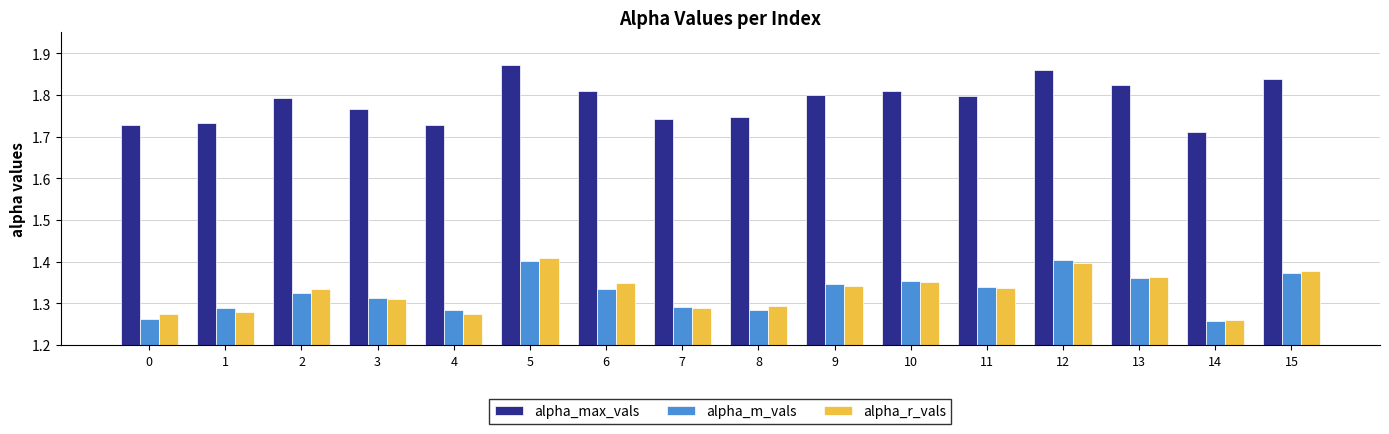

The value of alpha_max_vals at 15 is 0.6. True or false?

False